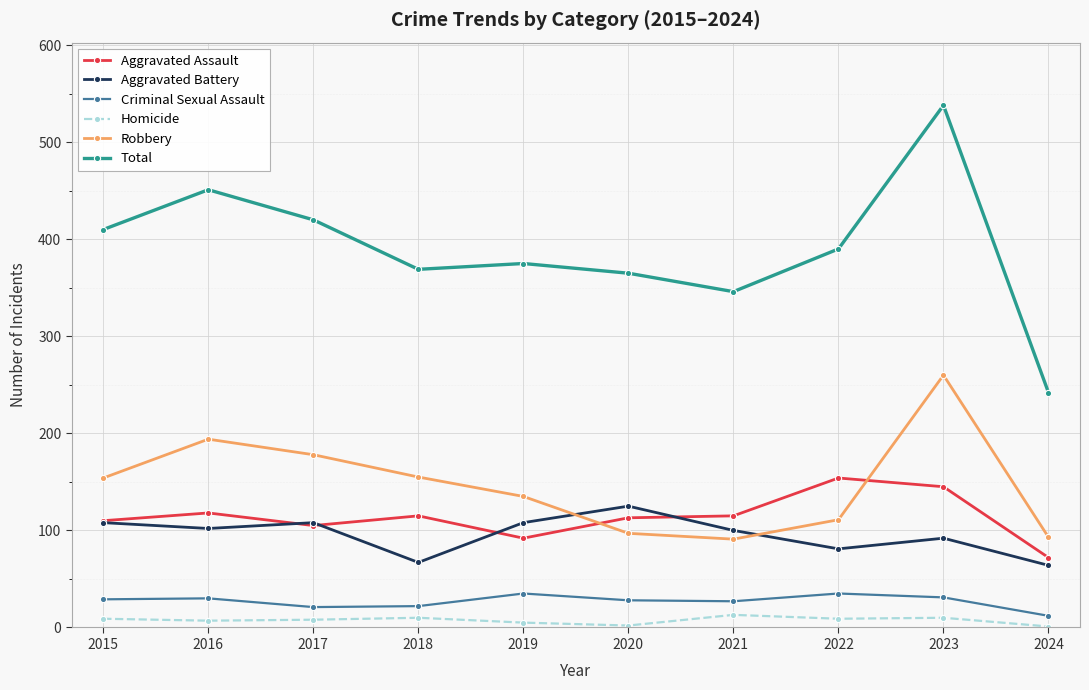

At which label does Robbery reach its peak?

2023